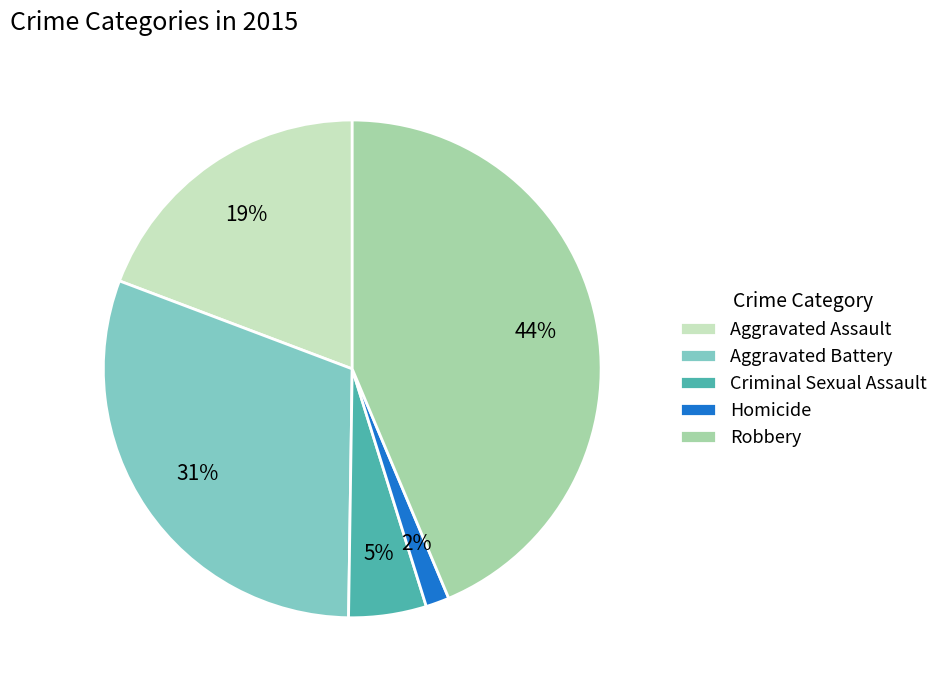

What percentage is the Criminal Sexual Assault slice, to the nearest percent?

5%